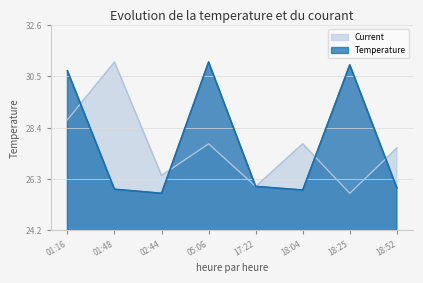

Reading left to right, list all the values displayed in this chart.

Temperature: 01:16=30.7	01:48=25.9	02:44=25.7	05:06=31.1	17:22=26.0	18:04=25.9	18:25=31.0	18:52=26.0
Current: 01:16=28.7	01:48=31.1	02:44=26.5	05:06=27.8	17:22=26.0	18:04=27.8	18:25=25.7	18:52=27.6